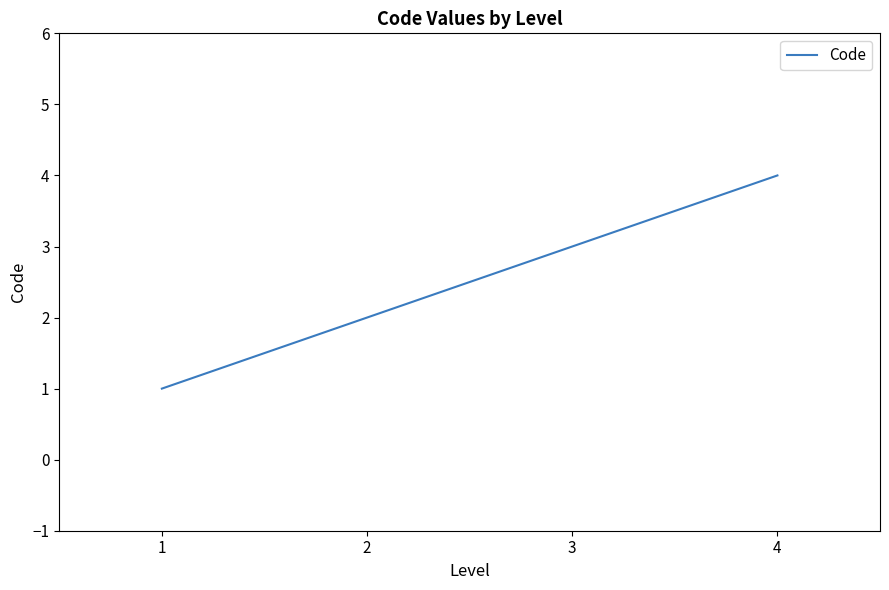

Reading right to left, transcribe all the data shown in this chart.

4=4	3=3	2=2	1=1